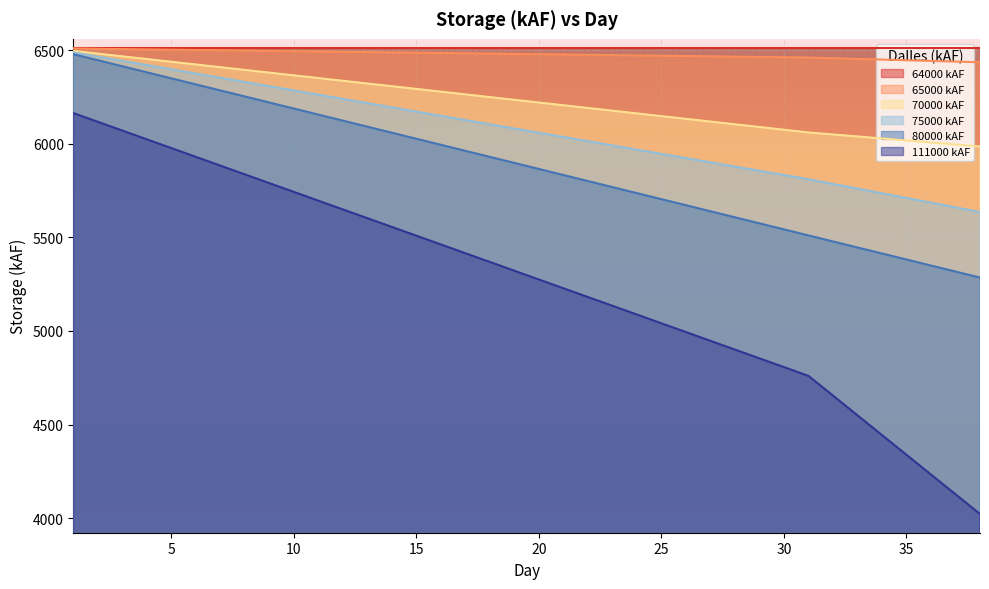

Which series changed the most between 5 and 16?

111000 kAF